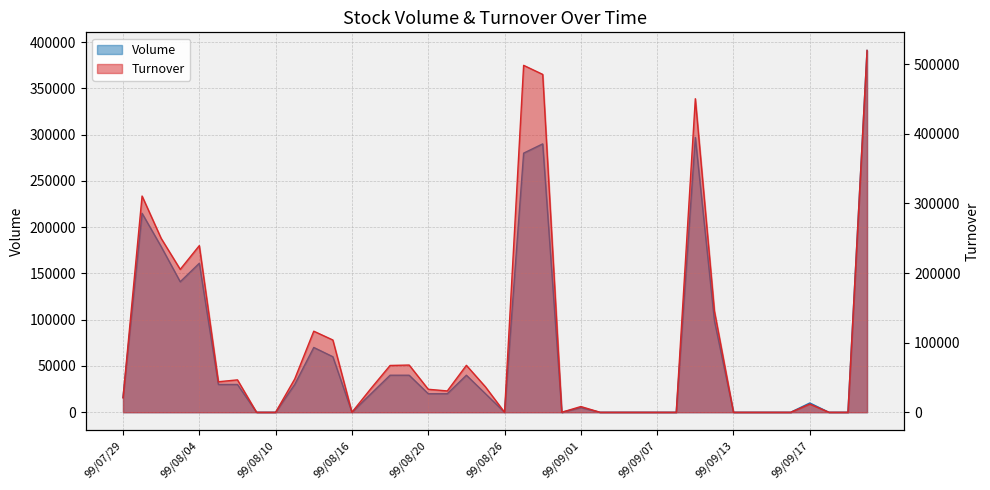

At which category does the chart reach its peak across all series?

99/09/23